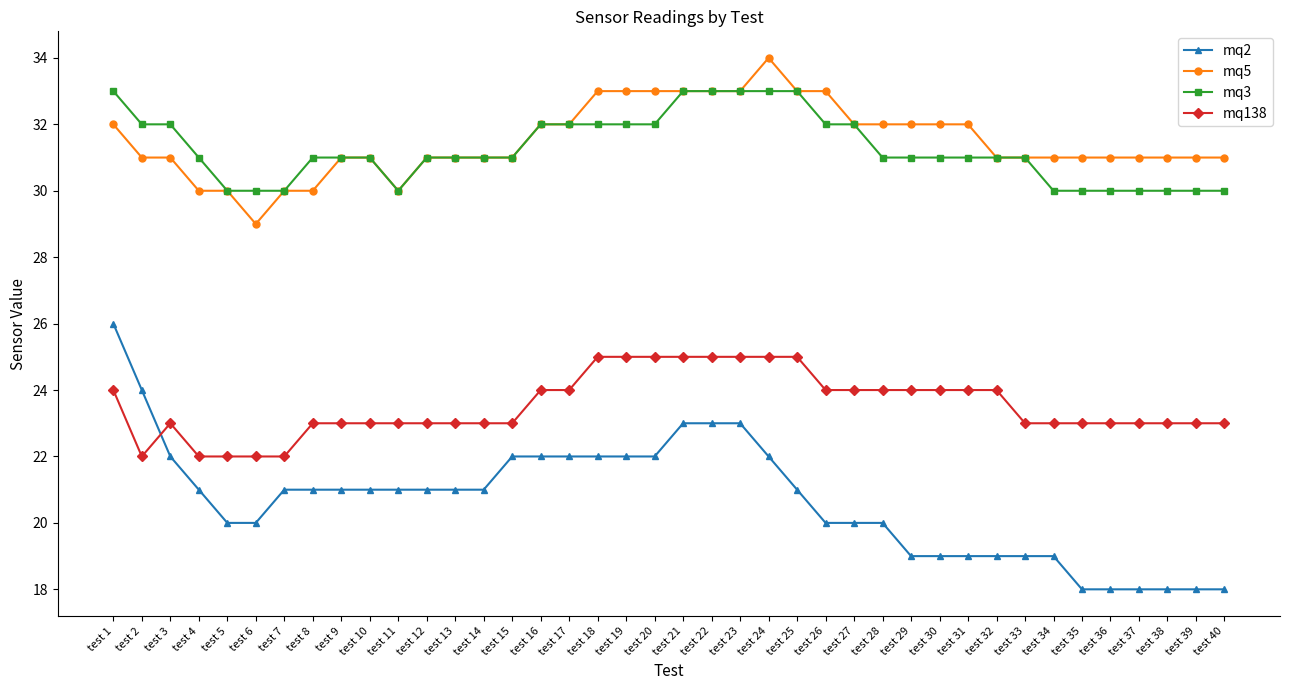

Reading left to right, what are all the values shown in this chart?

mq2: test 1=26	test 2=24	test 3=22	test 4=21	test 5=20	test 6=20	test 7=21	test 8=21	test 9=21	test 10=21	test 11=21	test 12=21	test 13=21	test 14=21	test 15=22	test 16=22	test 17=22	test 18=22	test 19=22	test 20=22	test 21=23	test 22=23	test 23=23	test 24=22	test 25=21	test 26=20	test 27=20	test 28=20	test 29=19	test 30=19	test 31=19	test 32=19	test 33=19	test 34=19	test 35=18	test 36=18	test 37=18	test 38=18	test 39=18	test 40=18
mq5: test 1=32	test 2=31	test 3=31	test 4=30	test 5=30	test 6=29	test 7=30	test 8=30	test 9=31	test 10=31	test 11=30	test 12=31	test 13=31	test 14=31	test 15=31	test 16=32	test 17=32	test 18=33	test 19=33	test 20=33	test 21=33	test 22=33	test 23=33	test 24=34	test 25=33	test 26=33	test 27=32	test 28=32	test 29=32	test 30=32	test 31=32	test 32=31	test 33=31	test 34=31	test 35=31	test 36=31	test 37=31	test 38=31	test 39=31	test 40=31
mq3: test 1=33	test 2=32	test 3=32	test 4=31	test 5=30	test 6=30	test 7=30	test 8=31	test 9=31	test 10=31	test 11=30	test 12=31	test 13=31	test 14=31	test 15=31	test 16=32	test 17=32	test 18=32	test 19=32	test 20=32	test 21=33	test 22=33	test 23=33	test 24=33	test 25=33	test 26=32	test 27=32	test 28=31	test 29=31	test 30=31	test 31=31	test 32=31	test 33=31	test 34=30	test 35=30	test 36=30	test 37=30	test 38=30	test 39=30	test 40=30
mq138: test 1=24	test 2=22	test 3=23	test 4=22	test 5=22	test 6=22	test 7=22	test 8=23	test 9=23	test 10=23	test 11=23	test 12=23	test 13=23	test 14=23	test 15=23	test 16=24	test 17=24	test 18=25	test 19=25	test 20=25	test 21=25	test 22=25	test 23=25	test 24=25	test 25=25	test 26=24	test 27=24	test 28=24	test 29=24	test 30=24	test 31=24	test 32=24	test 33=23	test 34=23	test 35=23	test 36=23	test 37=23	test 38=23	test 39=23	test 40=23